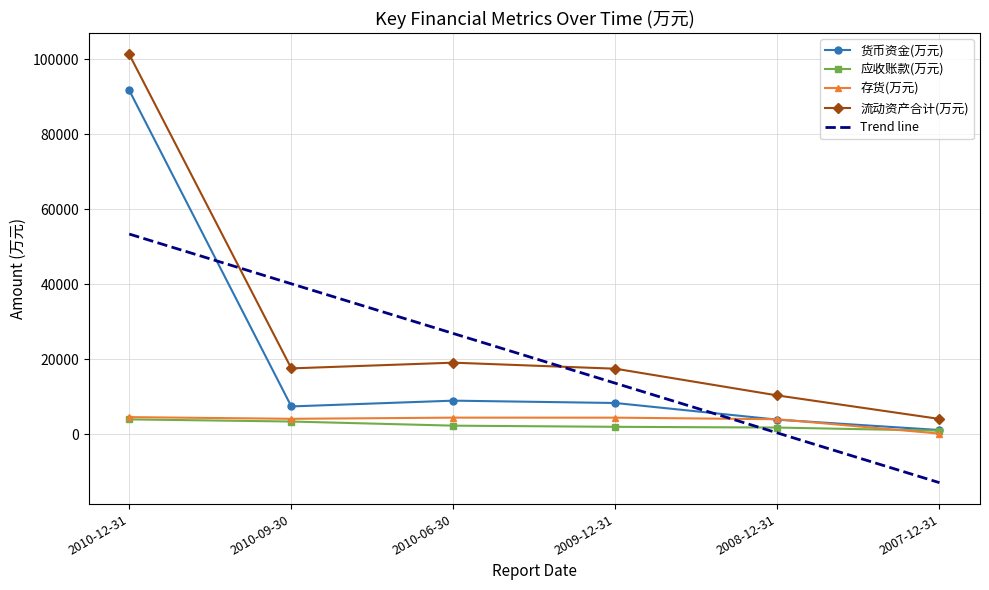

The Trend line series shows 40143.5 at 2010-09-30. True or false?

True